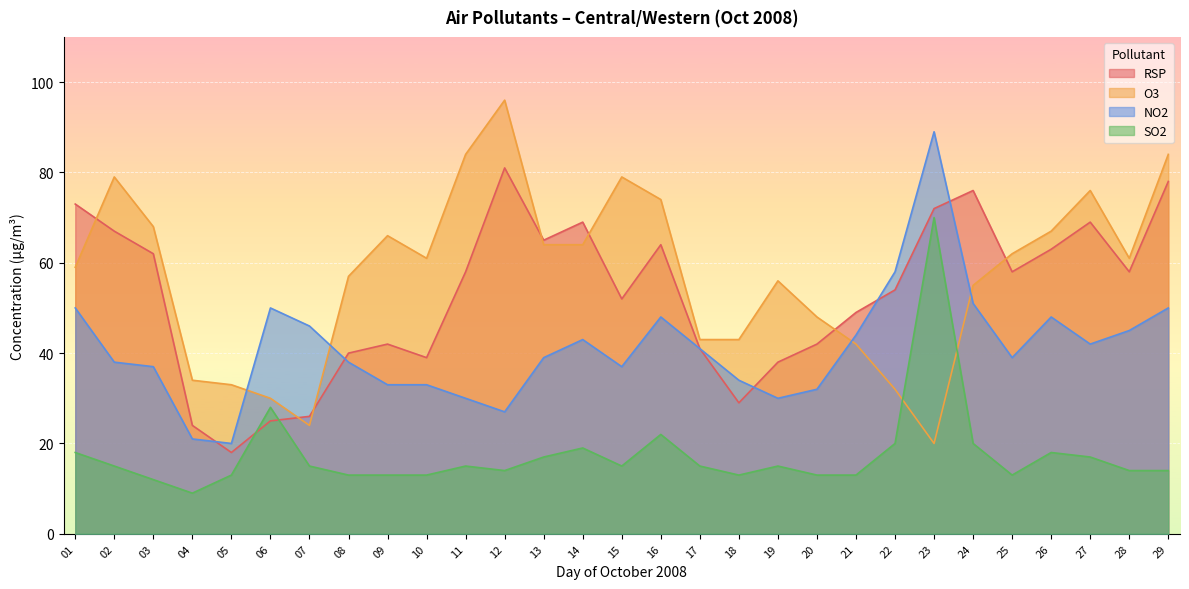

Is it true that RSP equals 92 at 25?

False